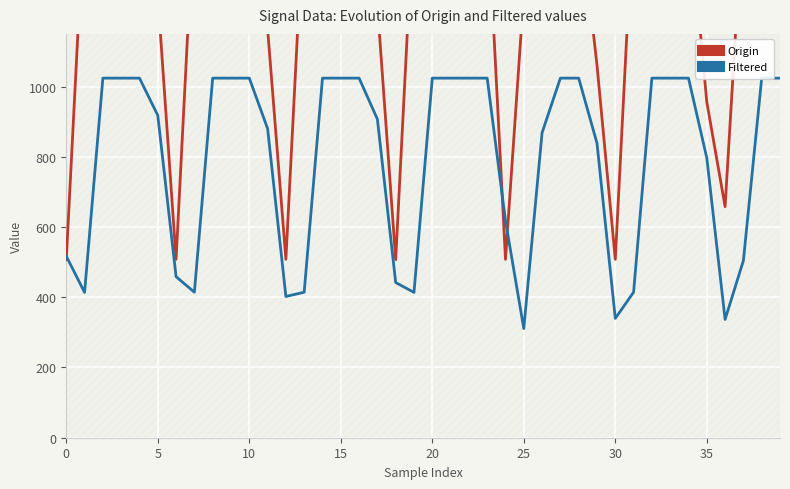

How many data points in Filtered are less than 1024?

20